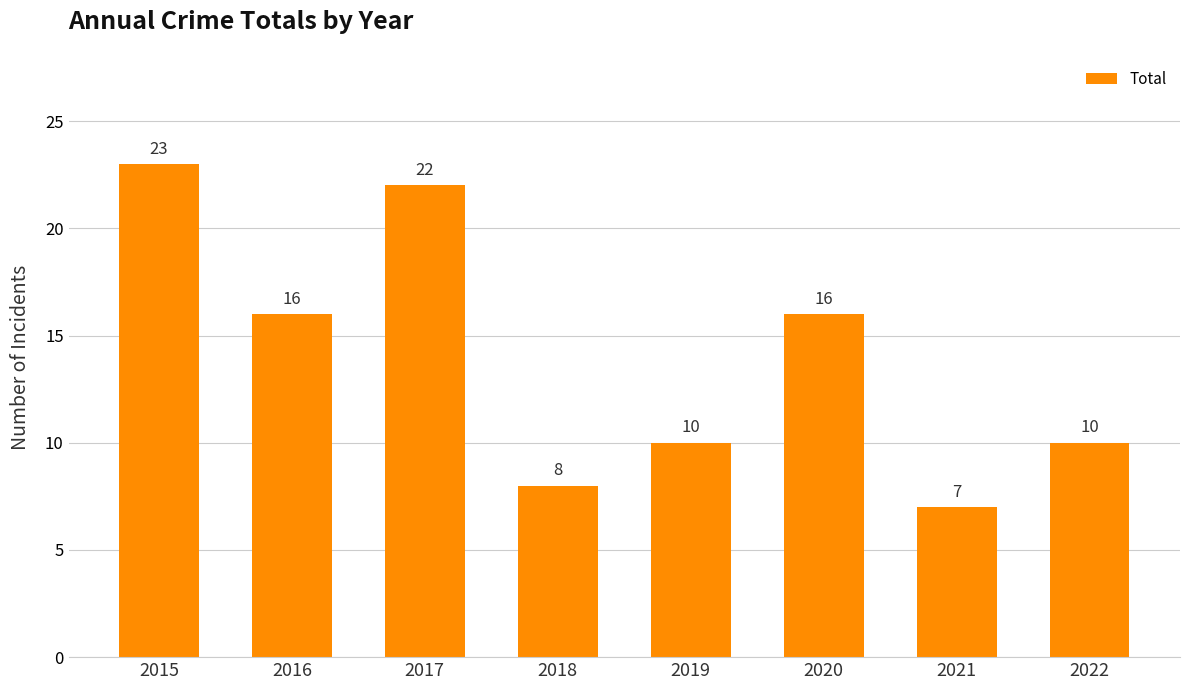

What is the value of the 6th bar from the left?

16